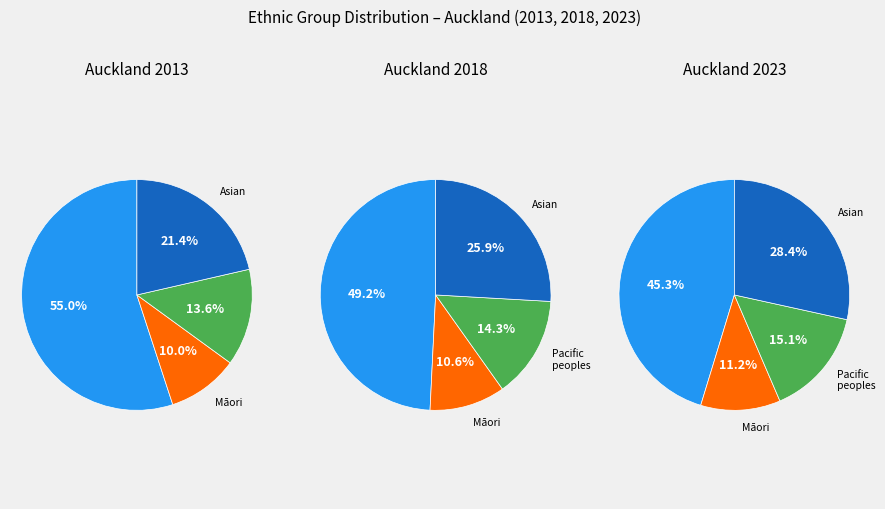

What percentage is the 2 slice, to the nearest percent?

14%